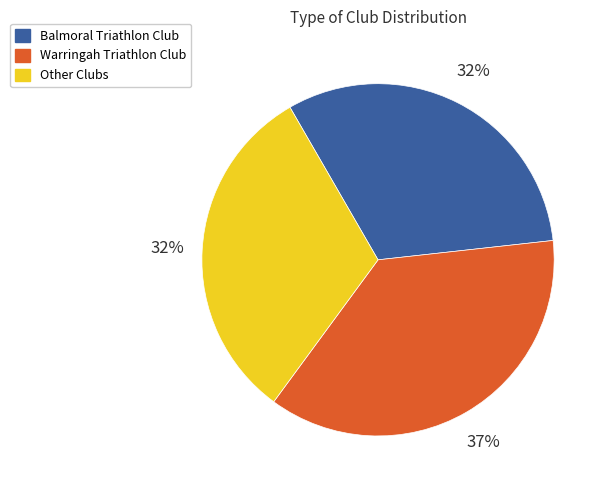

To the nearest percent, what is the combined percentage of Warringah Triathlon Club and Balmoral Triathlon Club?

68%